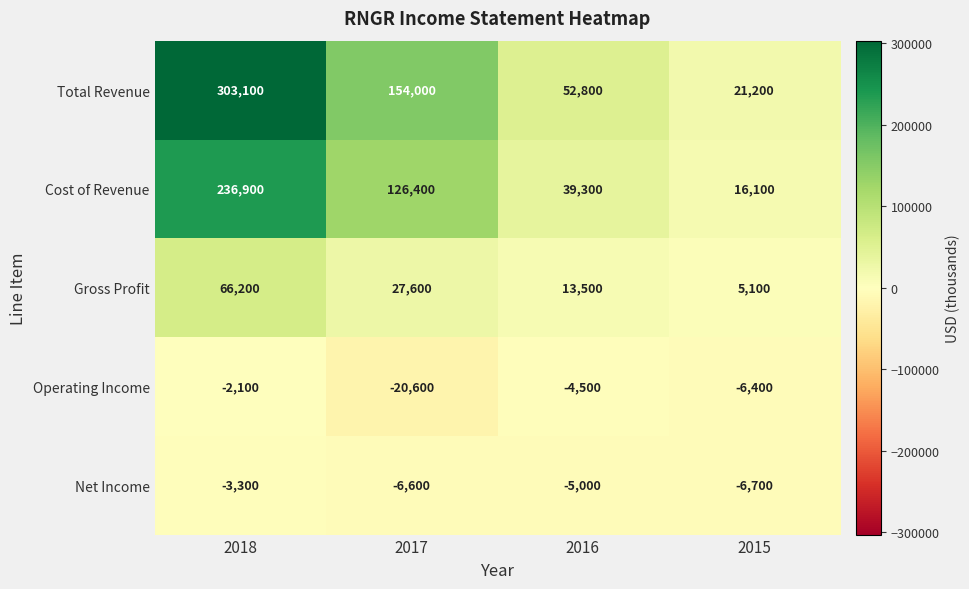

Between 2017 and 2015, which series saw the biggest shift?

Total Revenue